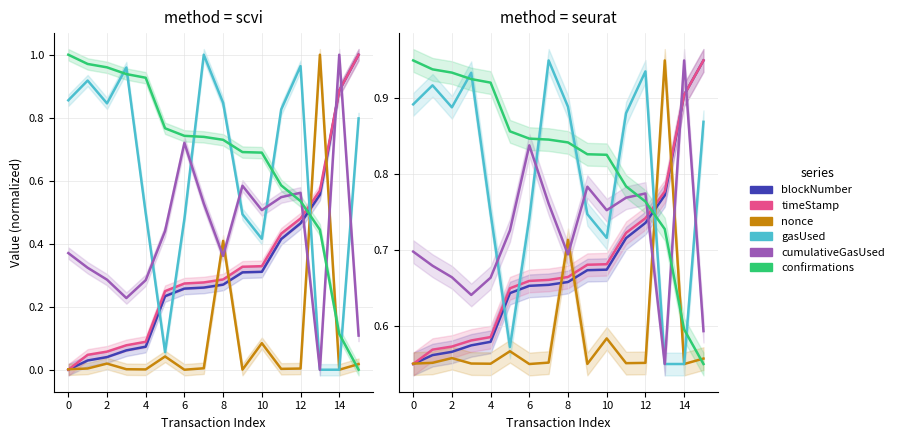

After their last crossing, which series has the higher values: gasUsed or nonce?

gasUsed